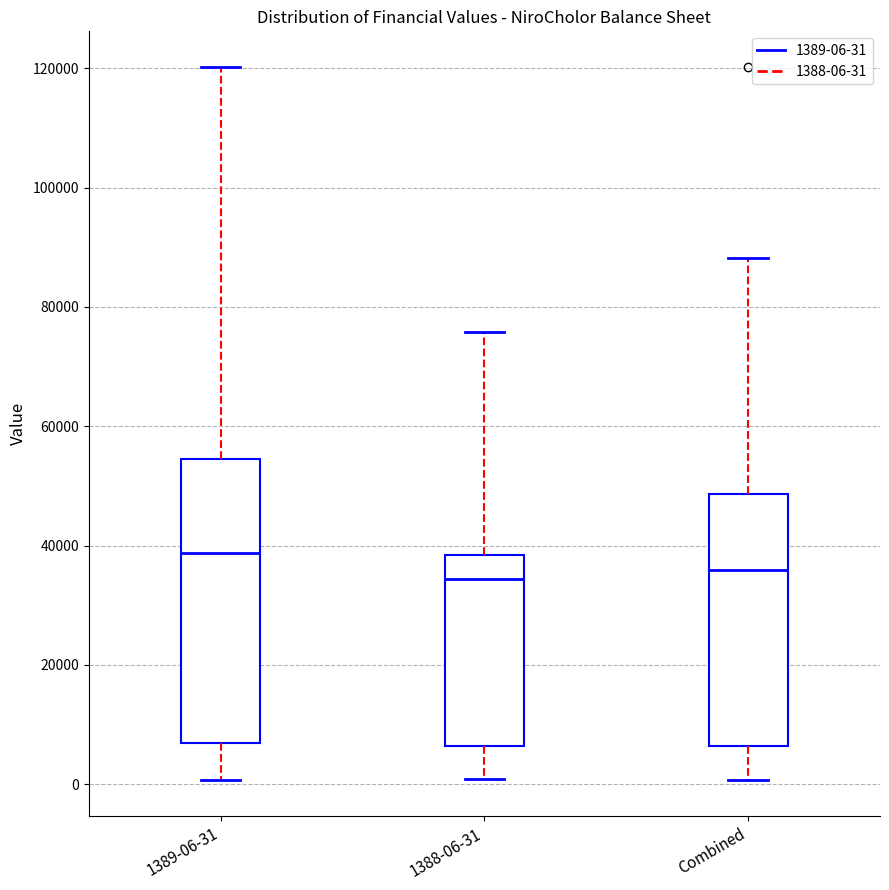

Reading left to right, read every box against the y-axis: the position of its median line, the range the box covers, and the ends of its whiskers. The values are not printed on the chart, so give them approximately, as read against the axis.

1389-06-31: median 38000, box 6000 to 54000, whiskers 0 to 120000
1388-06-31: median 34000, box 6000 to 38000, whiskers 0 to 76000
Combined: median 36000, box 6000 to 48000, whiskers 0 to 88000